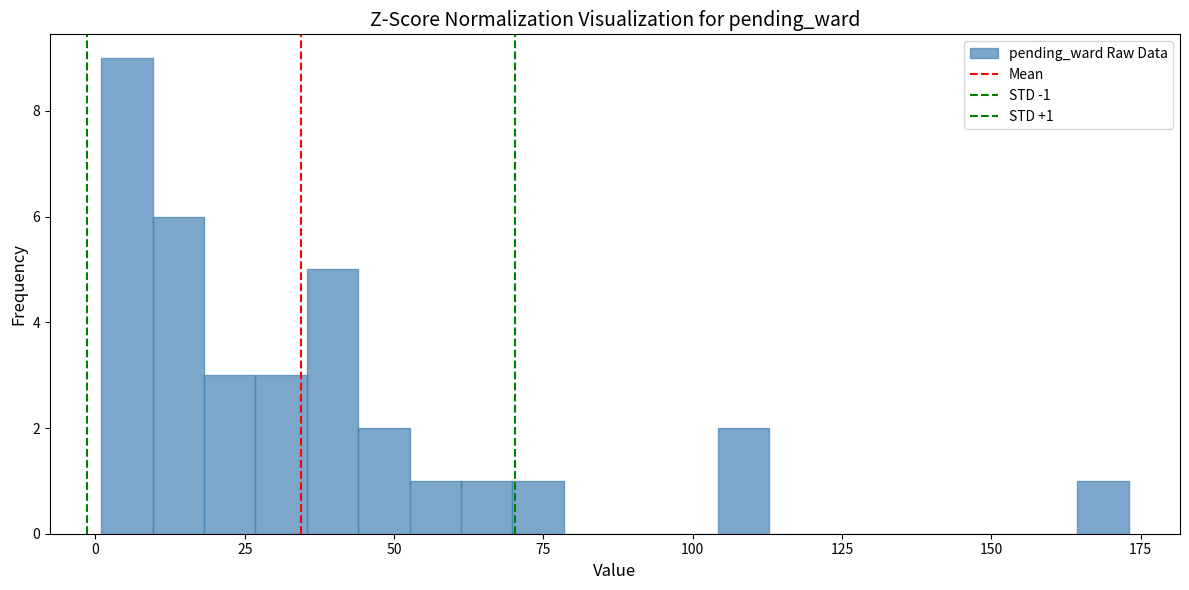

Around what value on the x-axis is the tallest bar? Give the approximate position of its centre, as read against the axis.

5